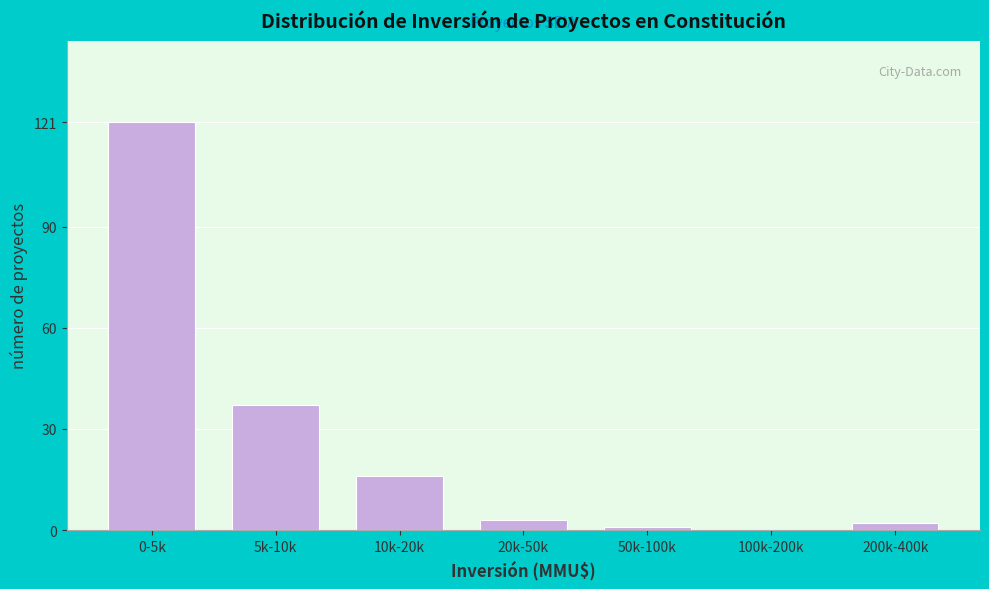

Reading left to right, list all the values displayed in this chart.

0-5k=121	5k-10k=37	10k-20k=16	20k-50k=3	50k-100k=1	100k-200k=0	200k-400k=2